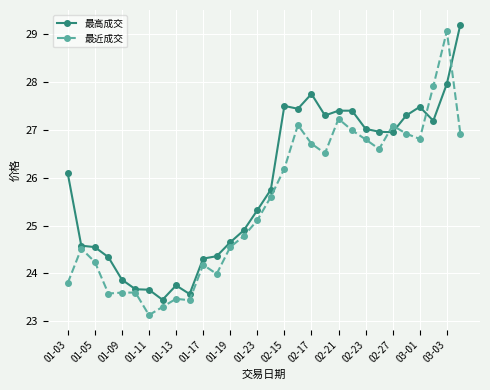

How many intersections are there between 最高成交 and 最近成交?

4